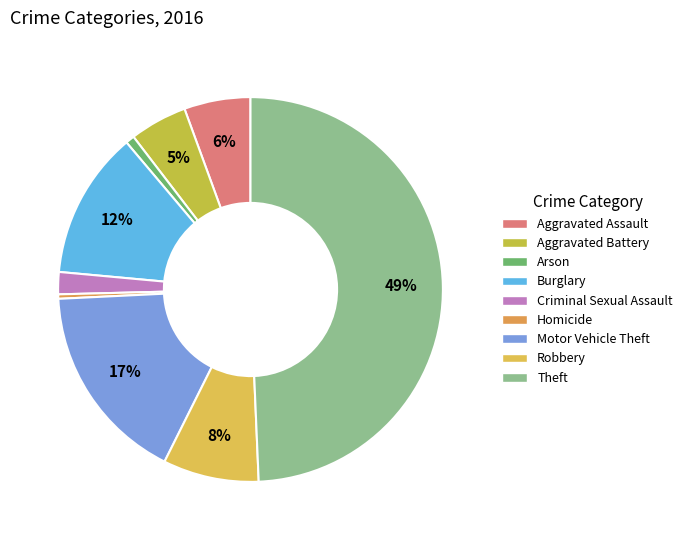

How many segments does this pie chart have?

9